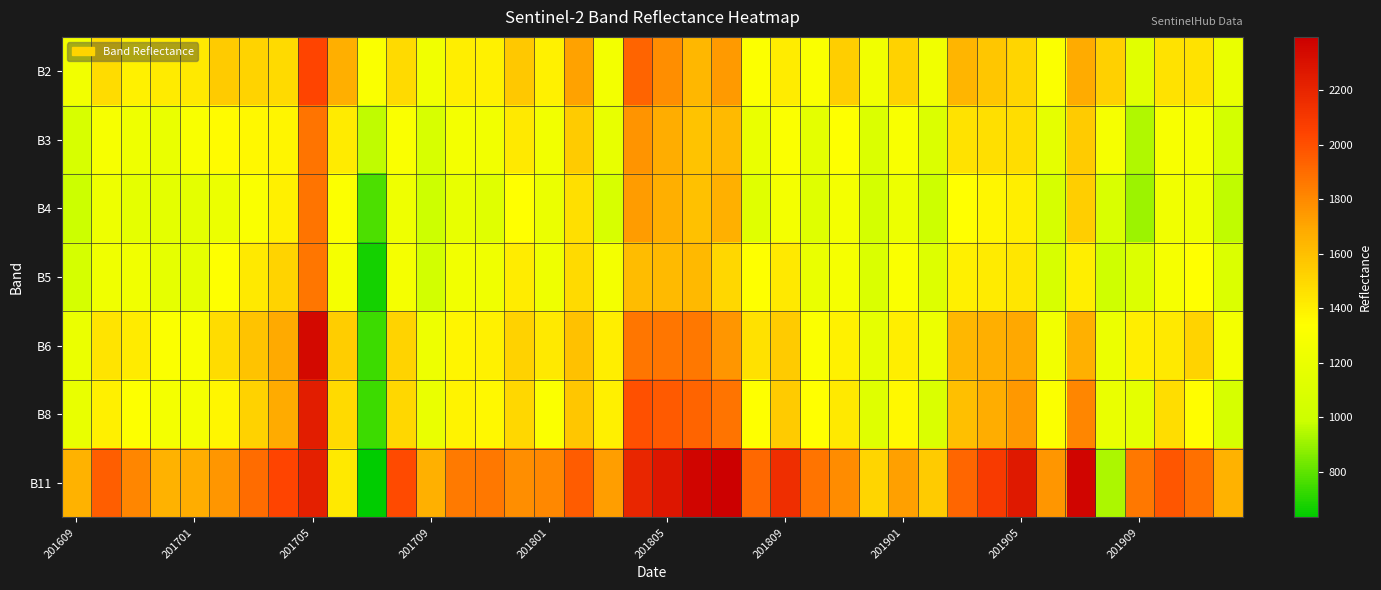

How many distinct data groups are displayed?

7